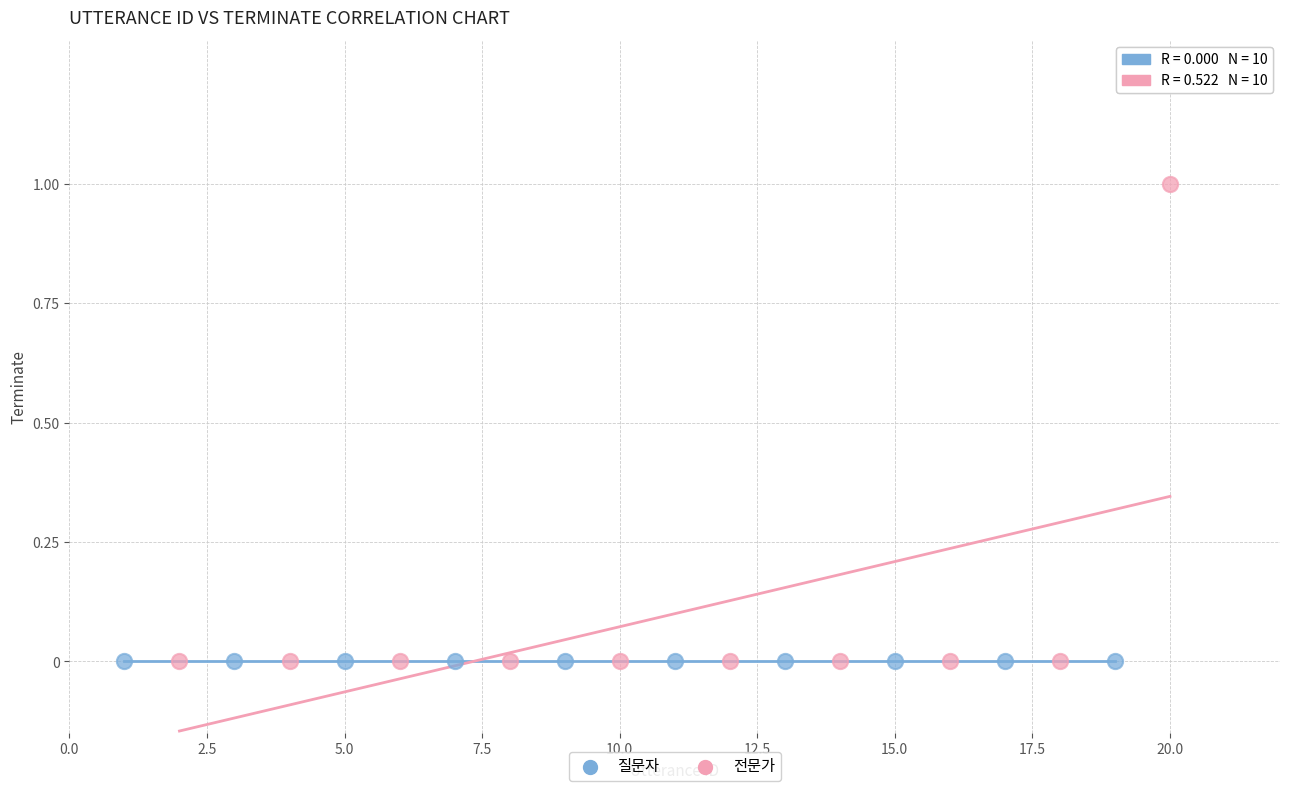

Which series contains the highest Y value?

전문가